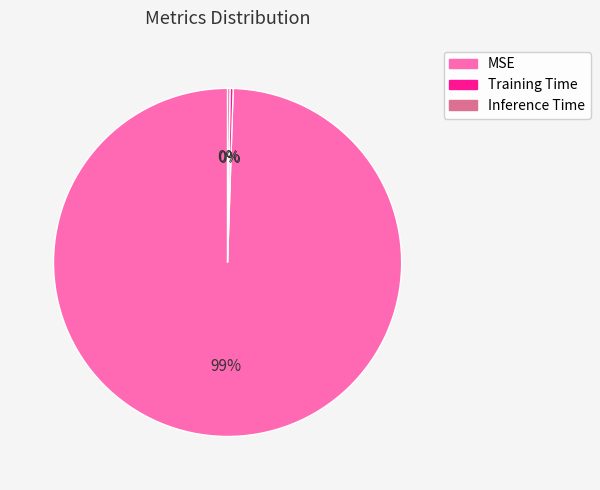

Do Training Time and MSE together represent more than half of the pie?

Yes